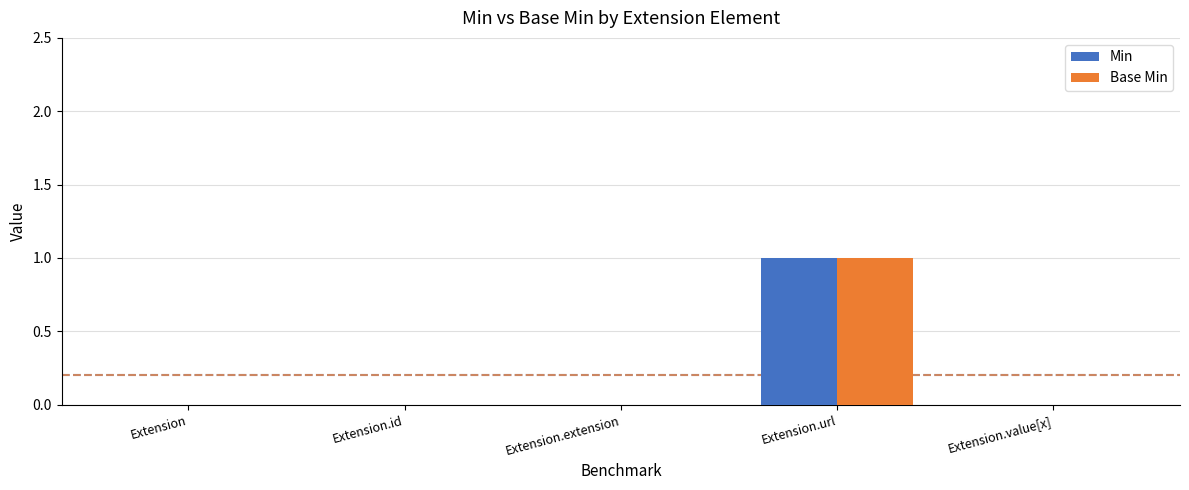

How many groups of bars are there?

5